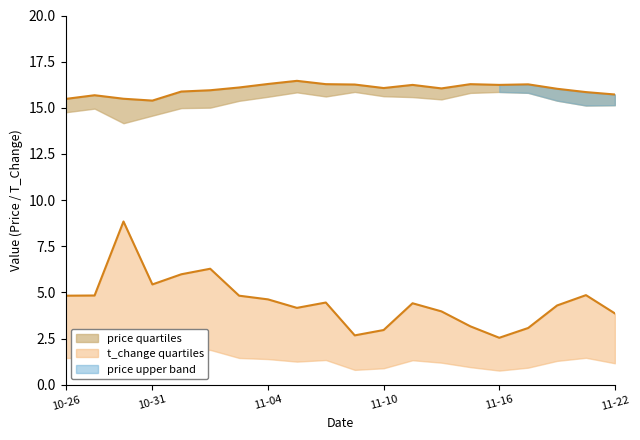

What is the difference between the price values at 2022-11-21 and 2022-10-31?

0.5